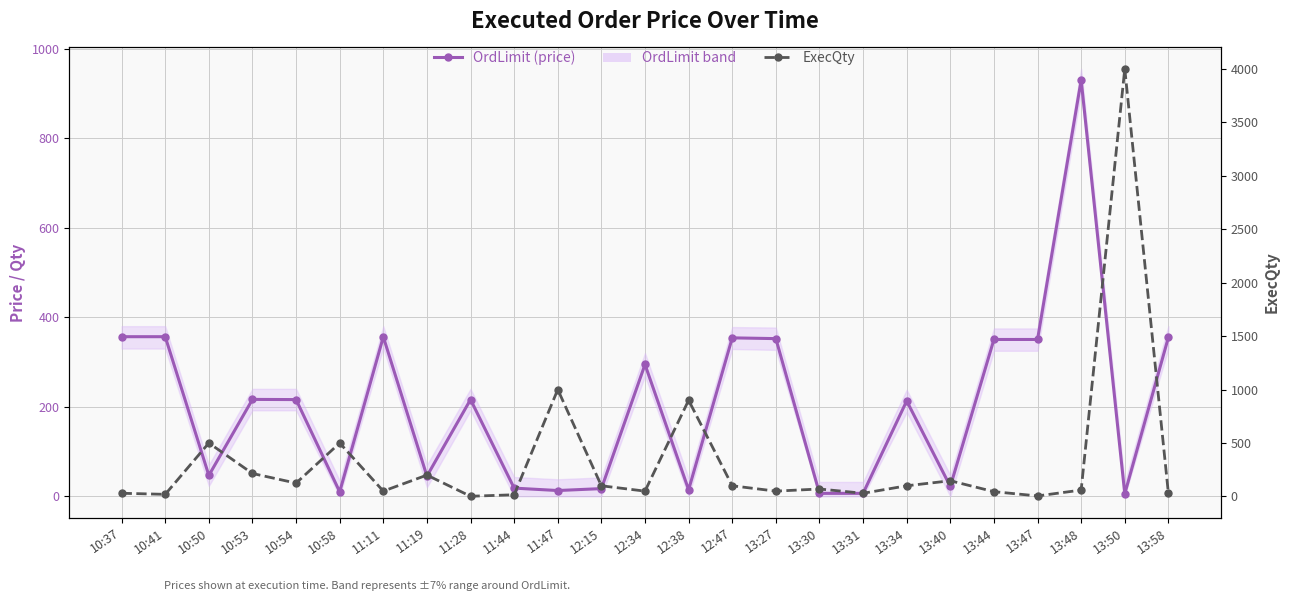

Between 11:44 and 11:47, which is larger?

11:44